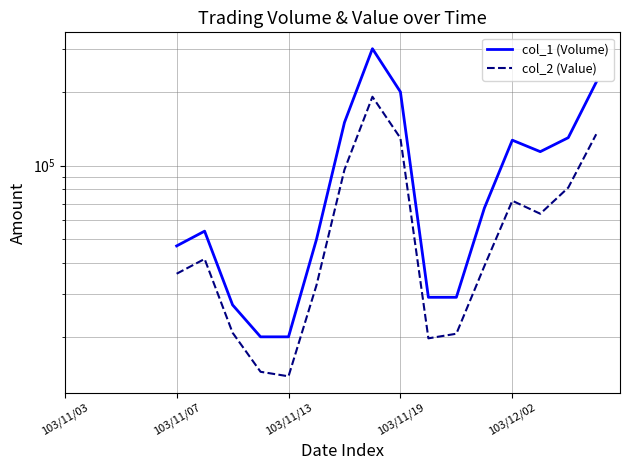

Is it true that col_2 (Value) equals 32500.0 at 9?

True